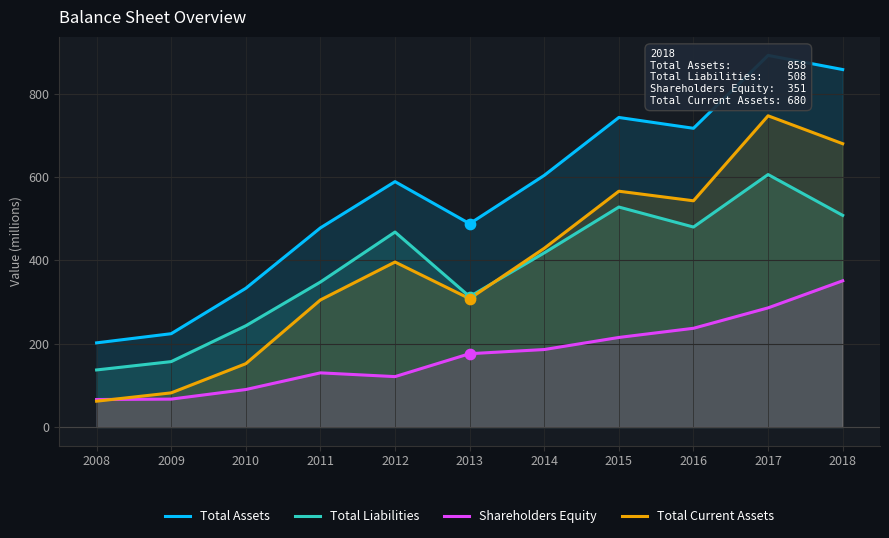

At which category is the sum across all series the highest?

2017